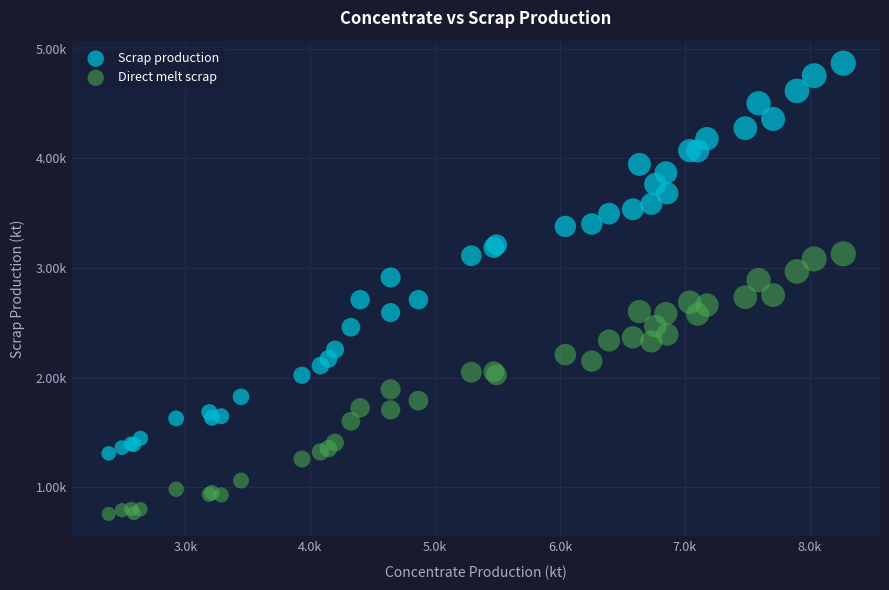

What are all the series names shown in the legend?

Scrap production, Direct melt scrap